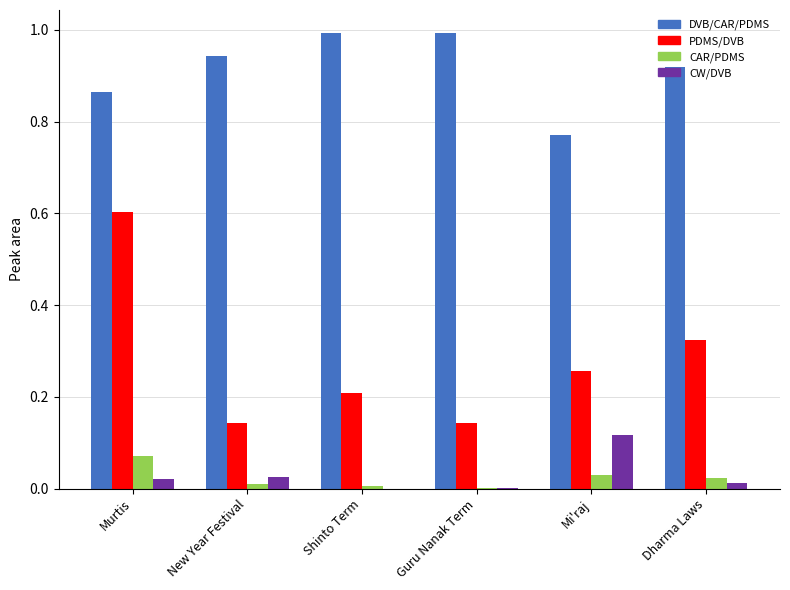

Which series changed the most between New Year Festival and Mi'raj?

DVB/CAR/PDMS